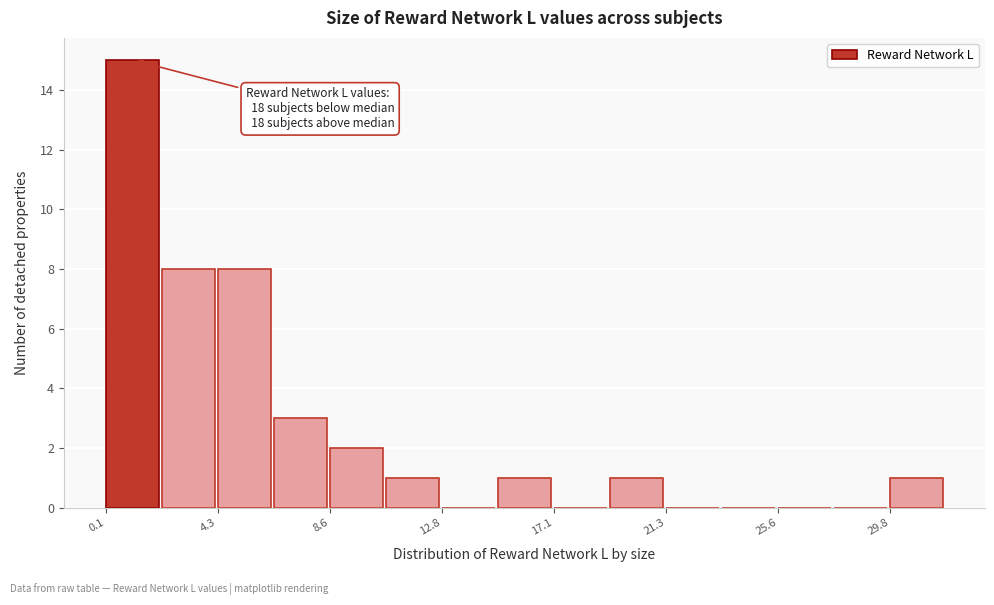

Over which range of the x-axis is the bar tallest?

0.0 to 2.0